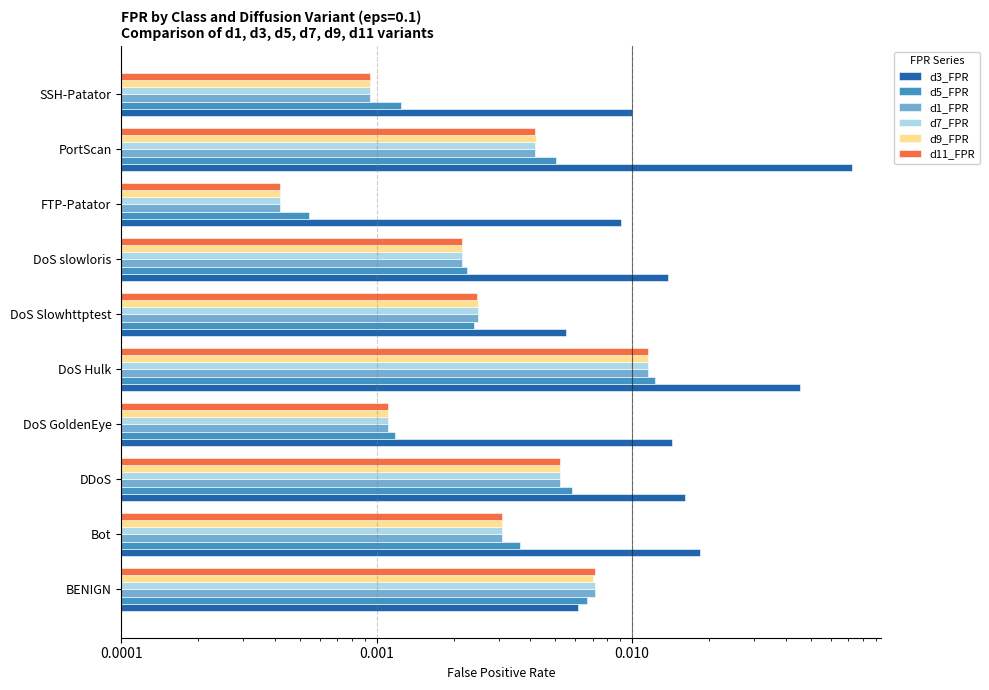

Which series has the largest total across all categories?

d3_FPR